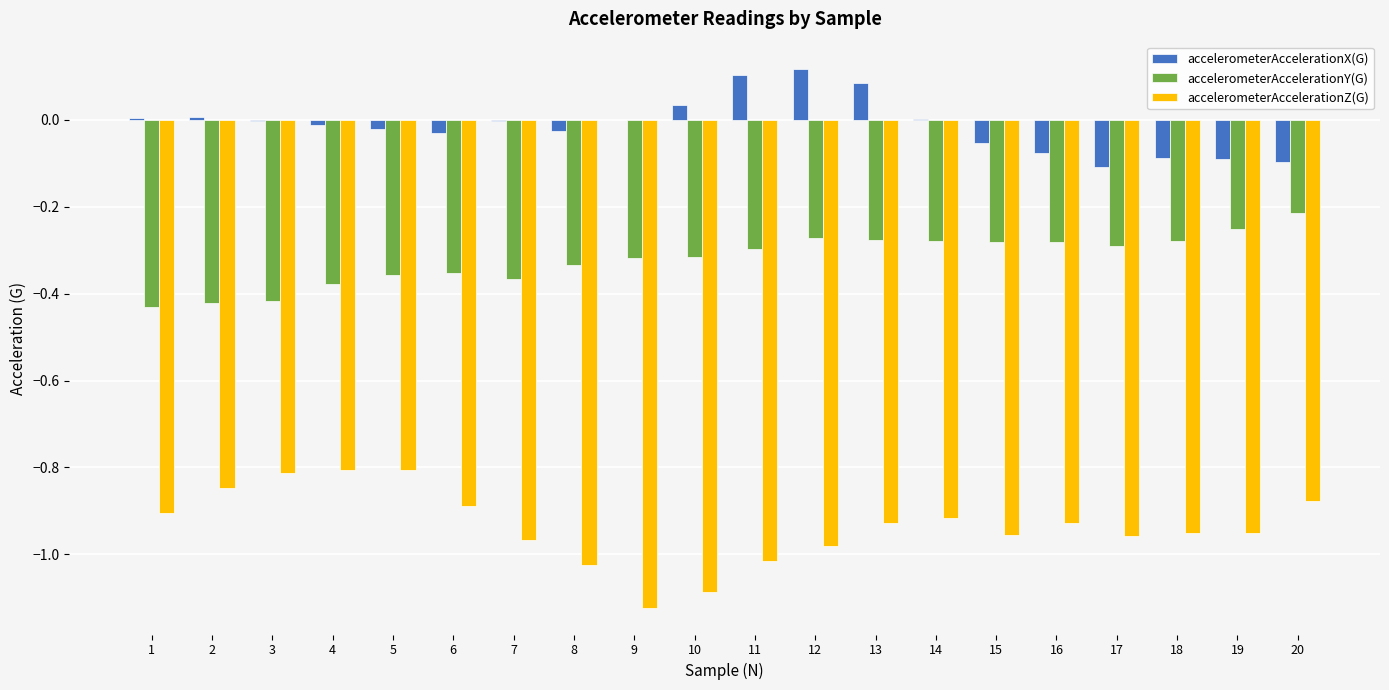

What is the spread (max minus min) of values at 12?

1.1